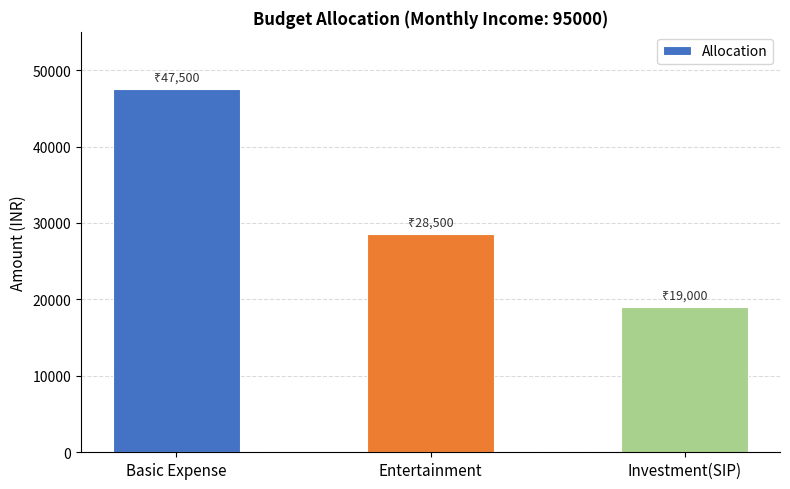

What is the label of the 3rd bar from the left?

Investment(SIP)